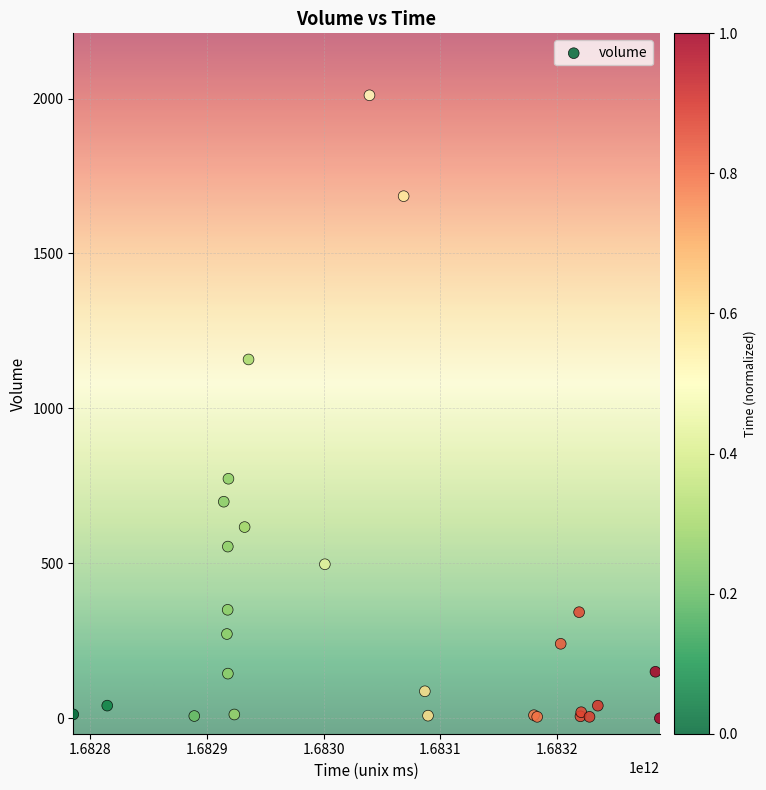

What Y value in the scatter plot is closest to 1005?

1158.0